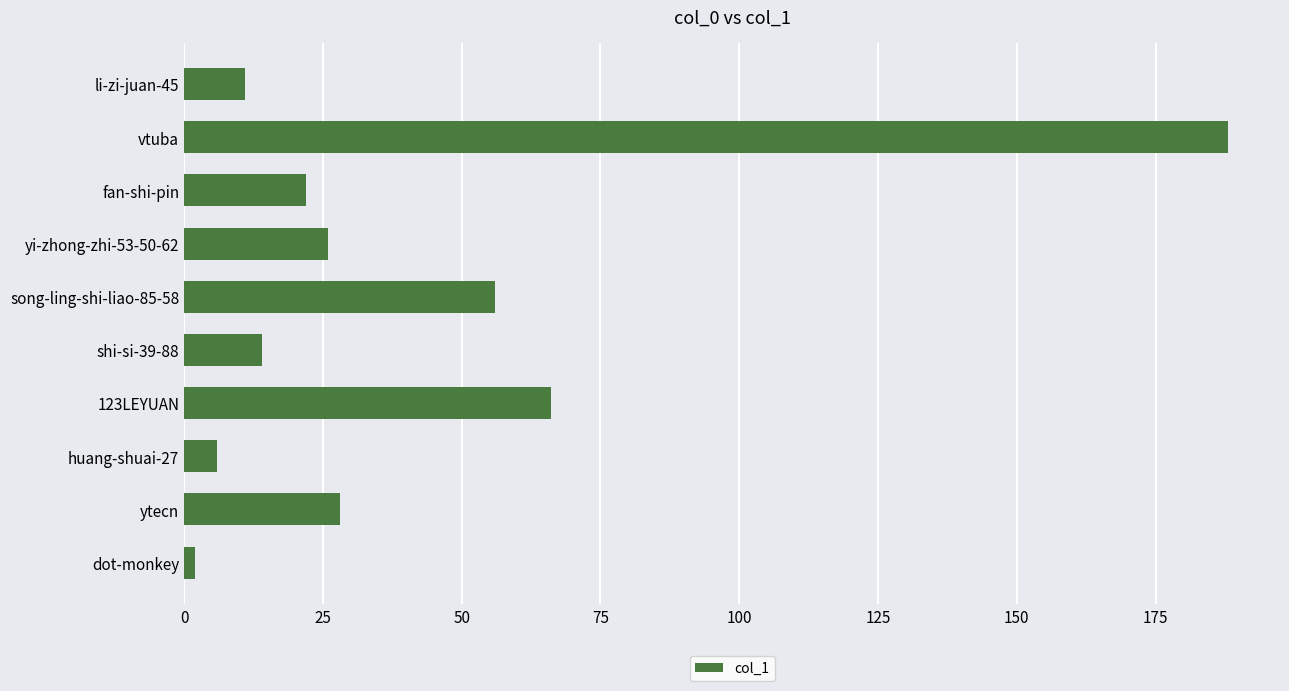

True or false: the data shows 47 at ytecn.

False